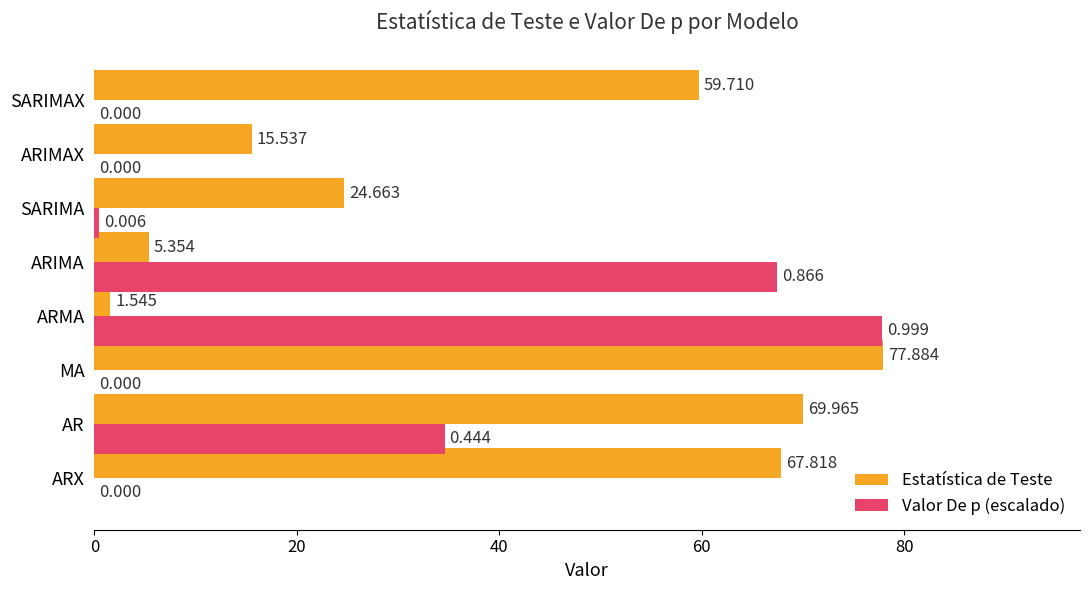

Which series changed the most between ARMA and ARIMAX?

Valor De p (escalado)